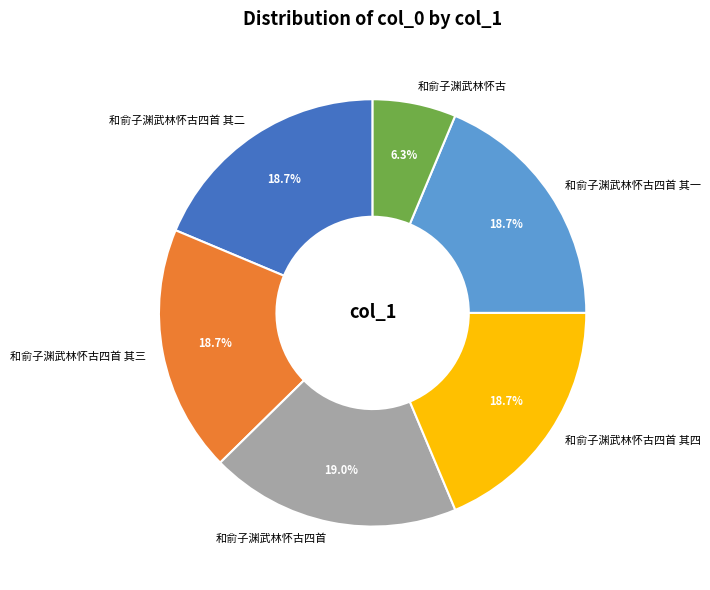

Combined, do 和俞子渊武林怀古四首 其一 and 和俞子渊武林怀古四首 account for over 50%?

No